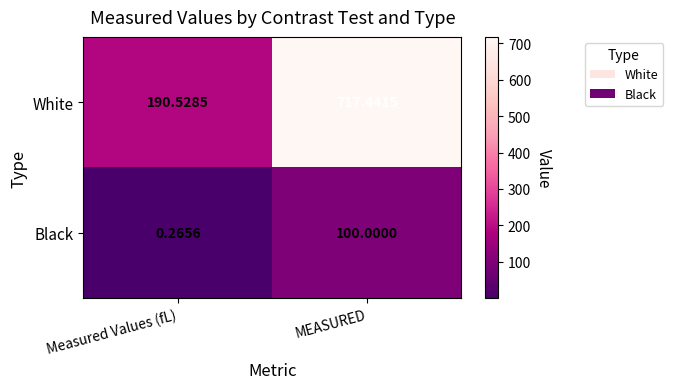

What is the total value across all series at Measured Values (fL)?

190.8